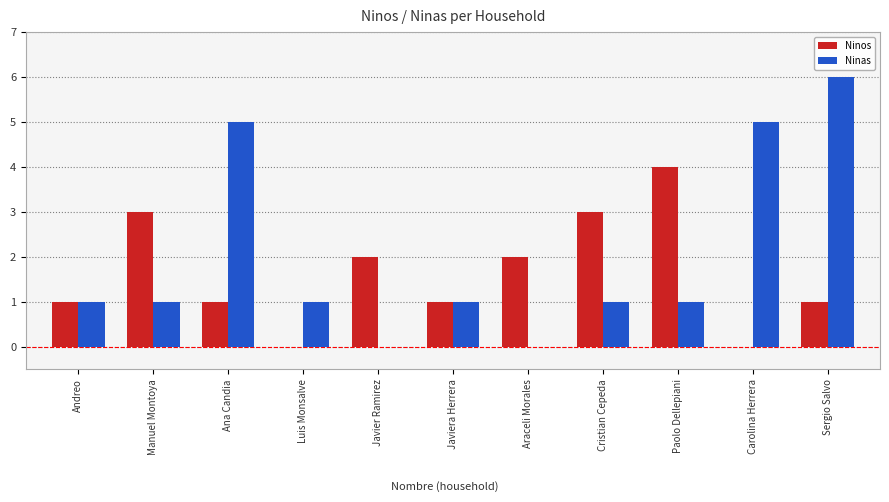

What is the sum of the Ninos values at Manuel Montoya and Luis Monsalve?

3